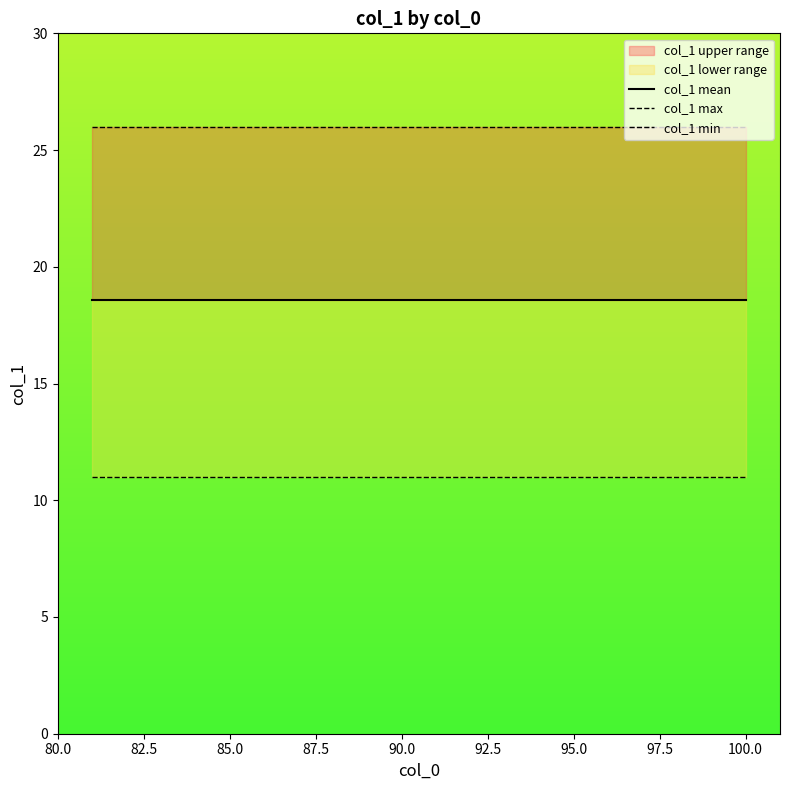

List the series in order of their peak value, highest first.

col_1 max, col_1 mean, col_1 min